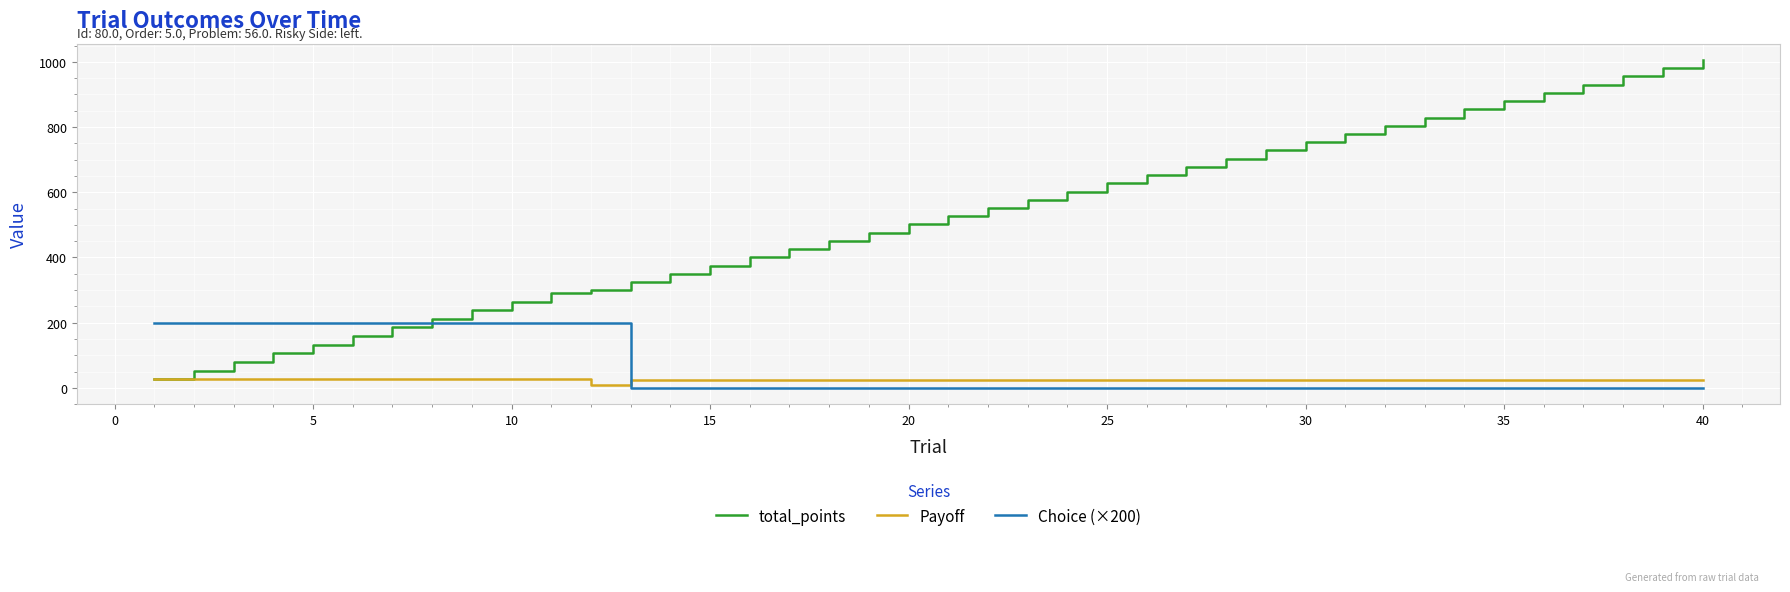

List the series in order of their peak value, highest first.

total_points, Choice (×200), Payoff